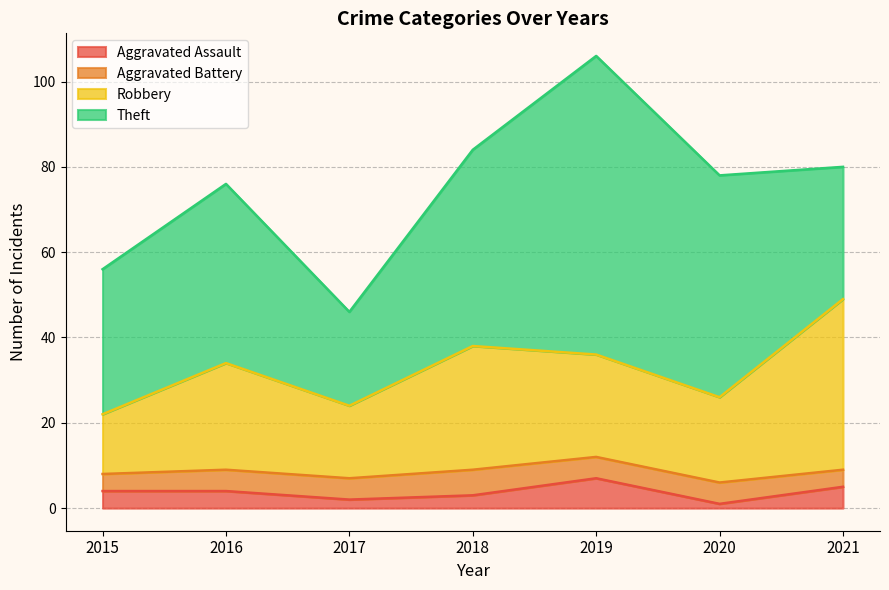

What is the total value across all series at 2019?

106